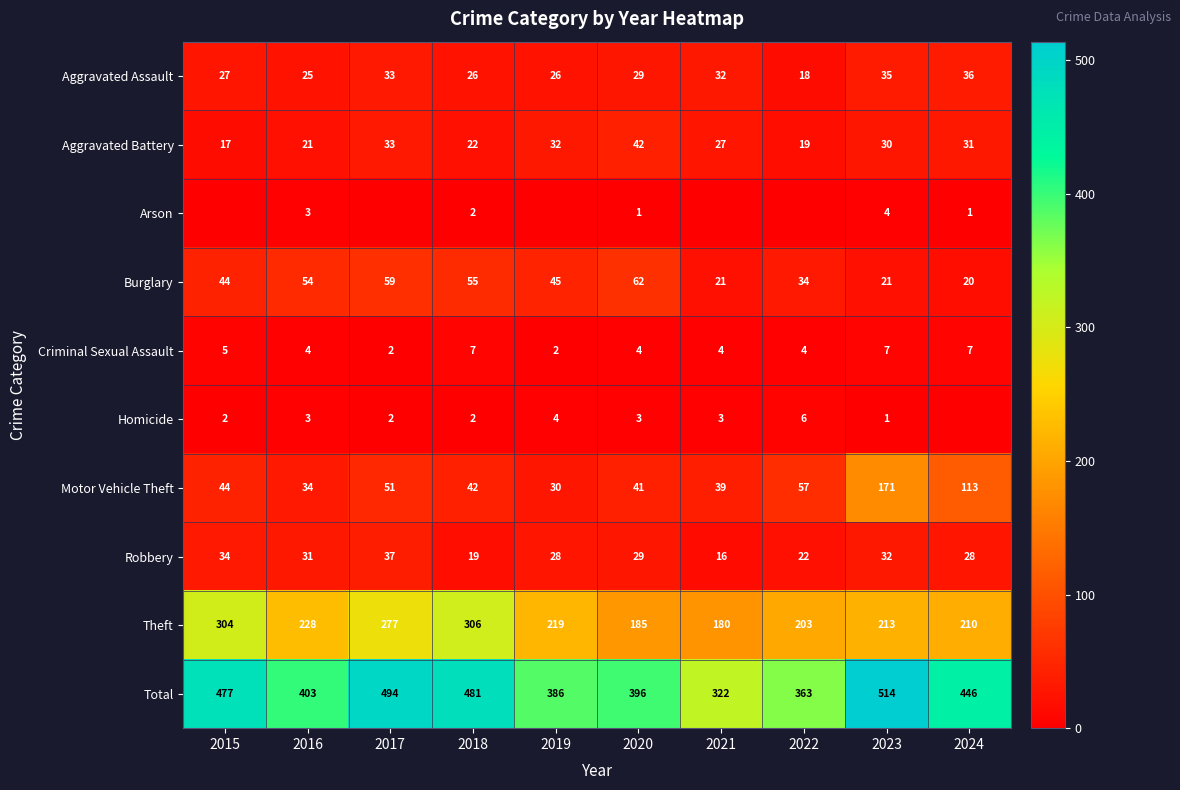

Which label corresponds to the largest value in the chart?

2023